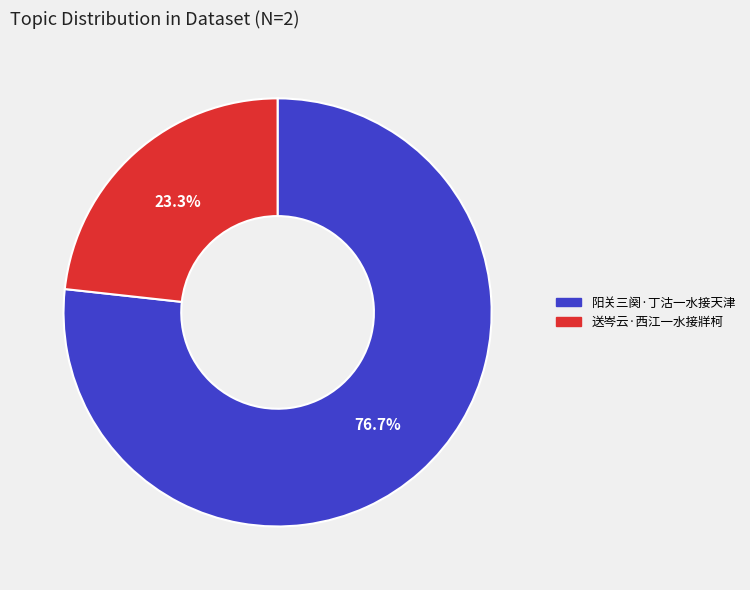

To the nearest percent, what is the average slice percentage?

50%